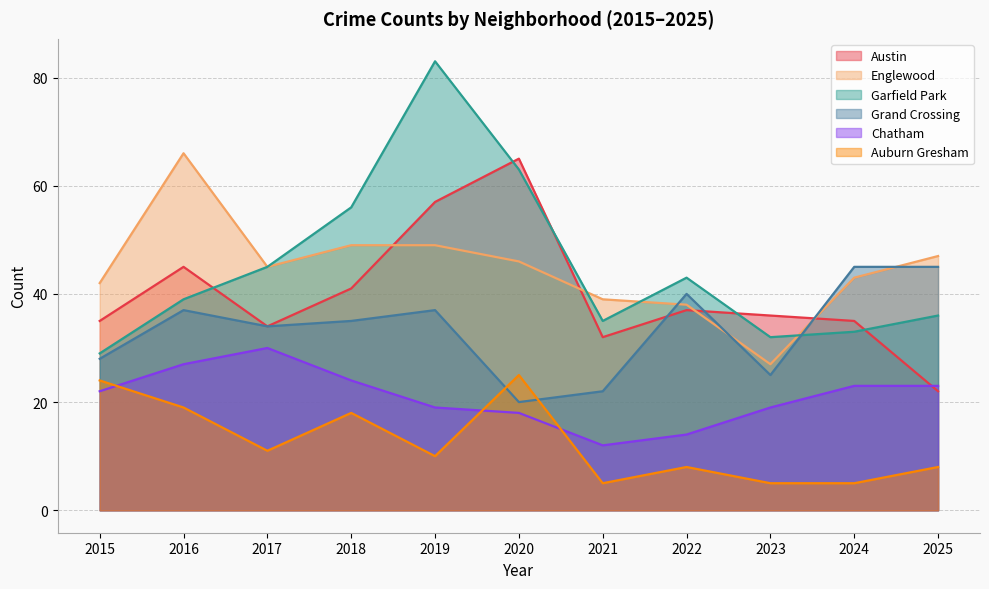

Which series has the largest total across all categories?

Garfield Park